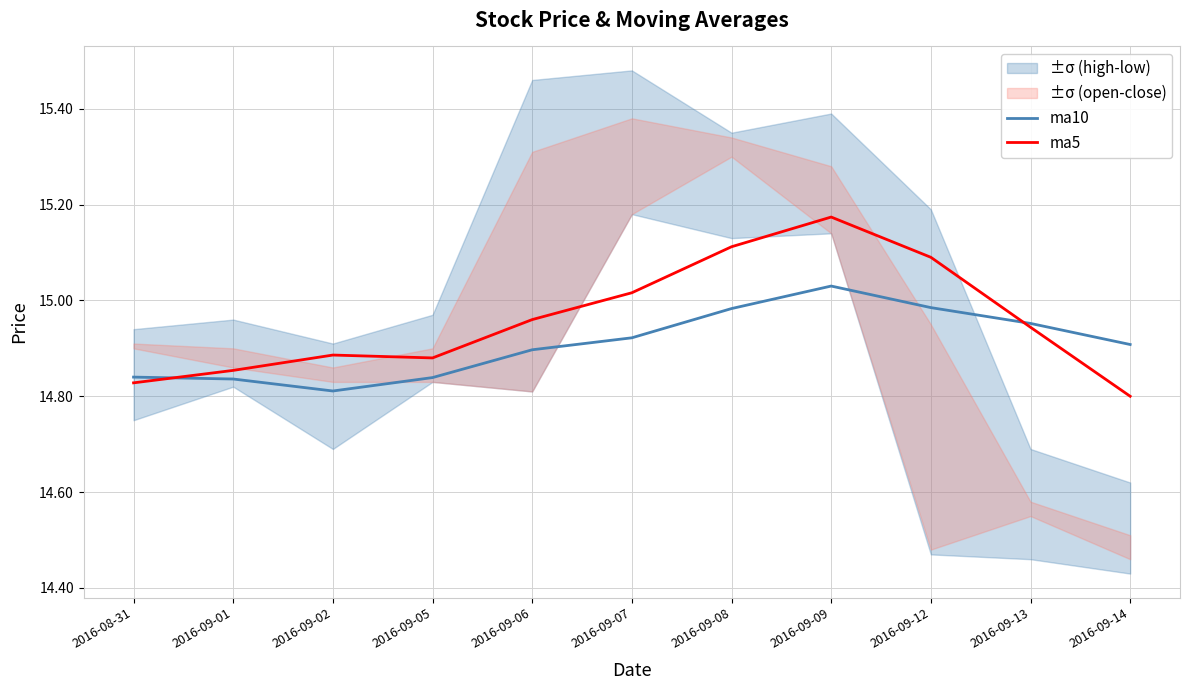

What is the average value of the ma5 series?

15.0